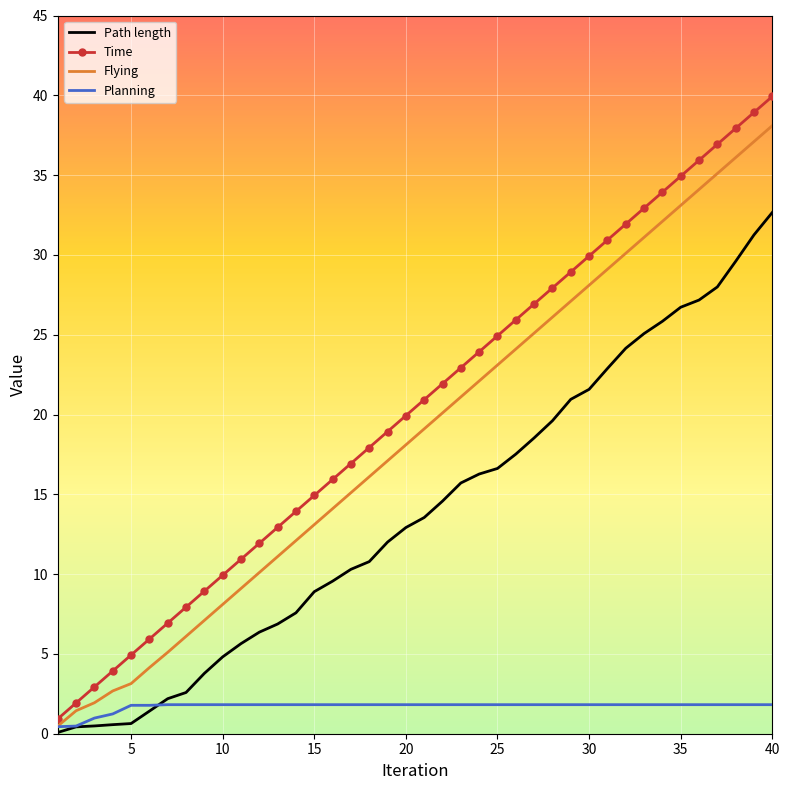

Rank the series by their maximum value, from lowest to highest.

Planning, Path length, Flying, Time